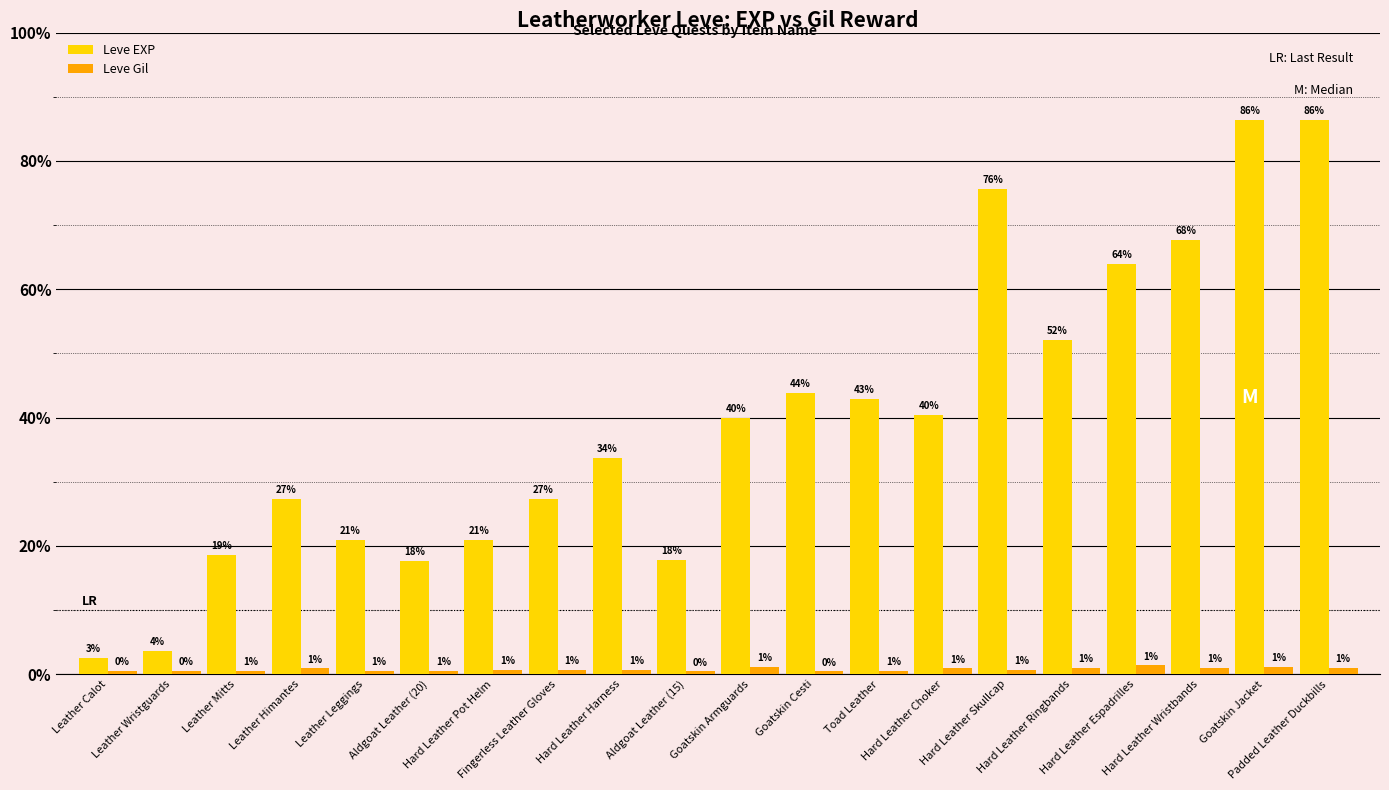

What is the difference between the highest and lowest values at Goatskin Armguards?

9695